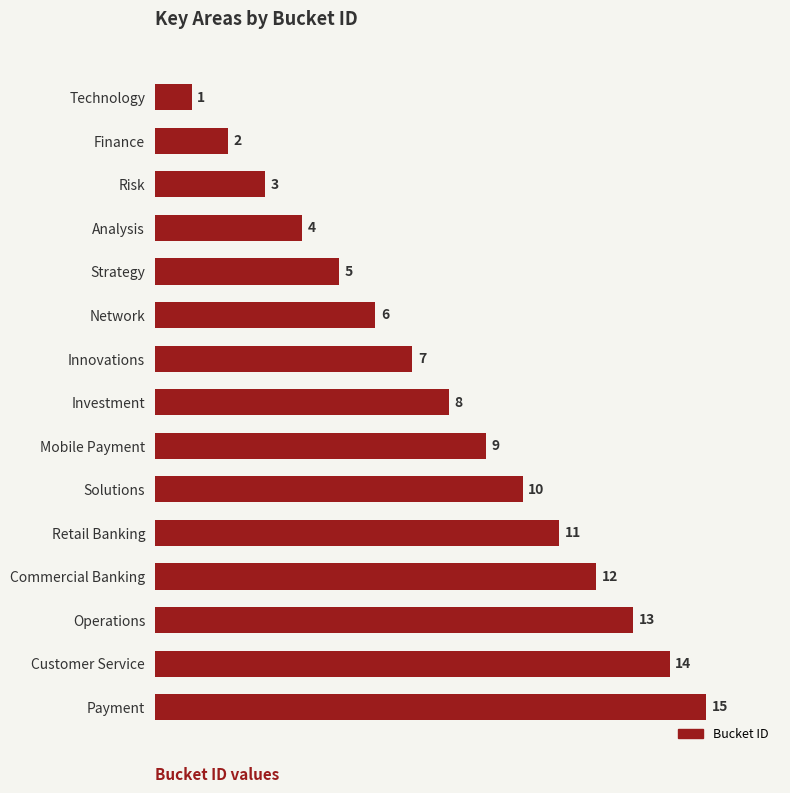

What is the ratio of the value at Retail Banking to the value at Commercial Banking?

0.9